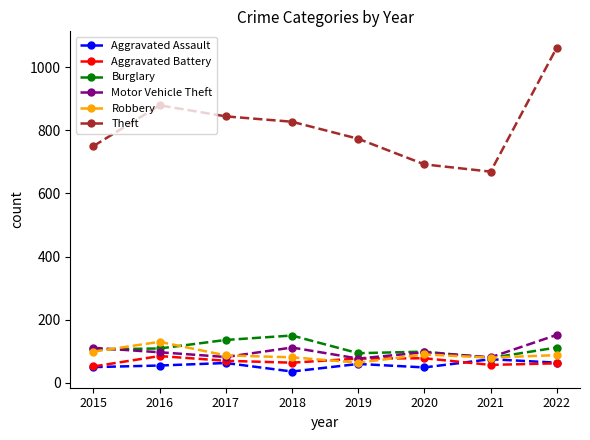

Which series has the largest range (max minus min)?

Theft